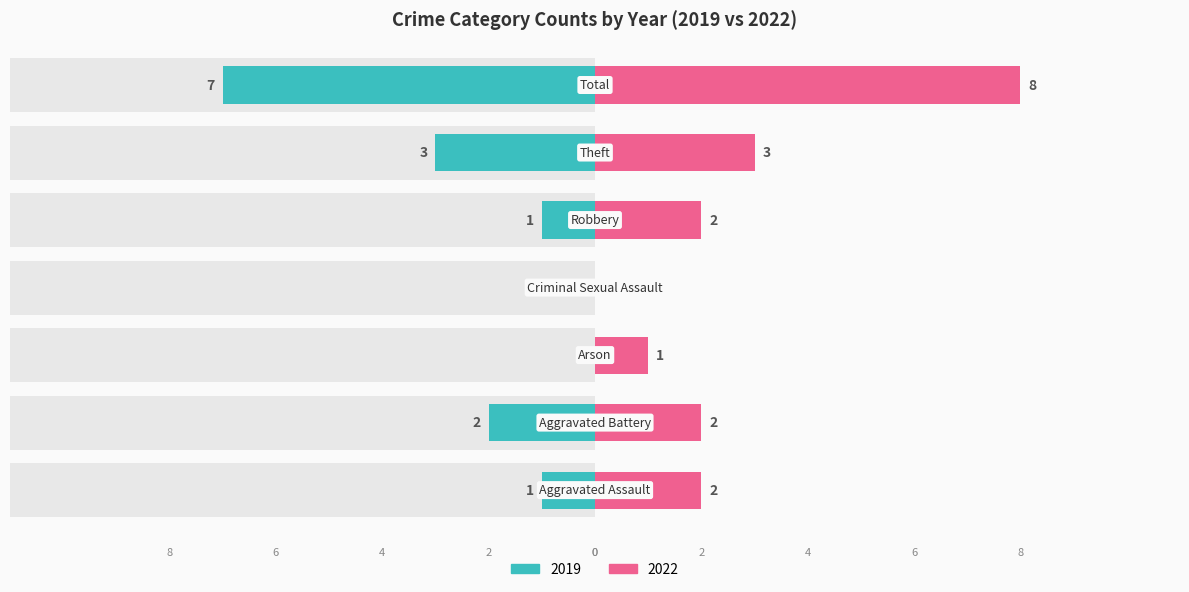

Which series has the largest total across all categories?

Right (2022)